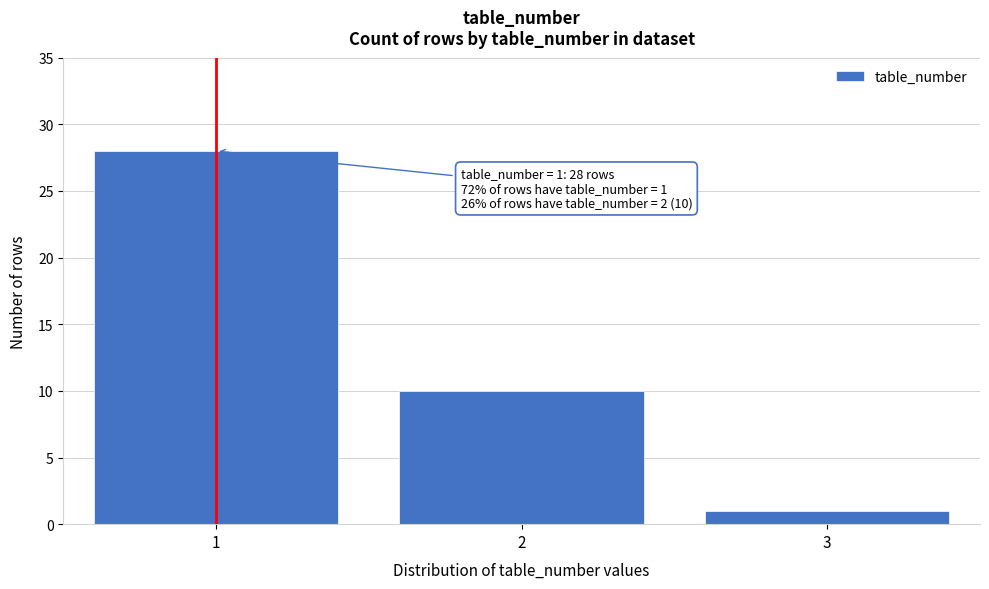

Reading left to right, extract all data points from this chart.

1=28	2=10	3=1